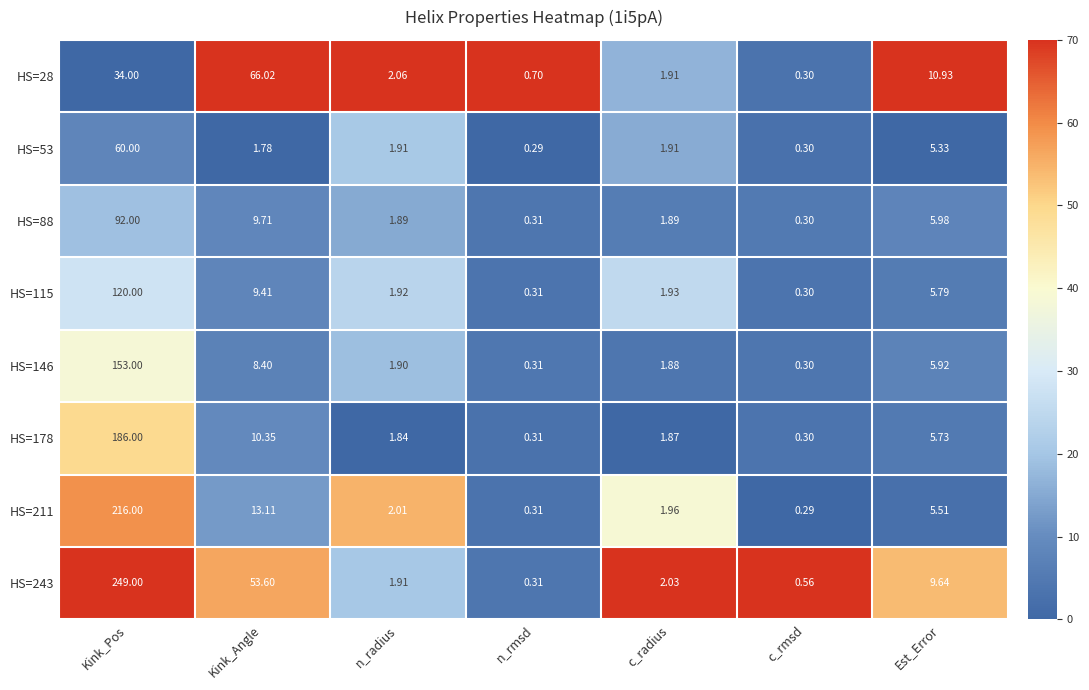

At how many categories does at least one series exceed 69?

1